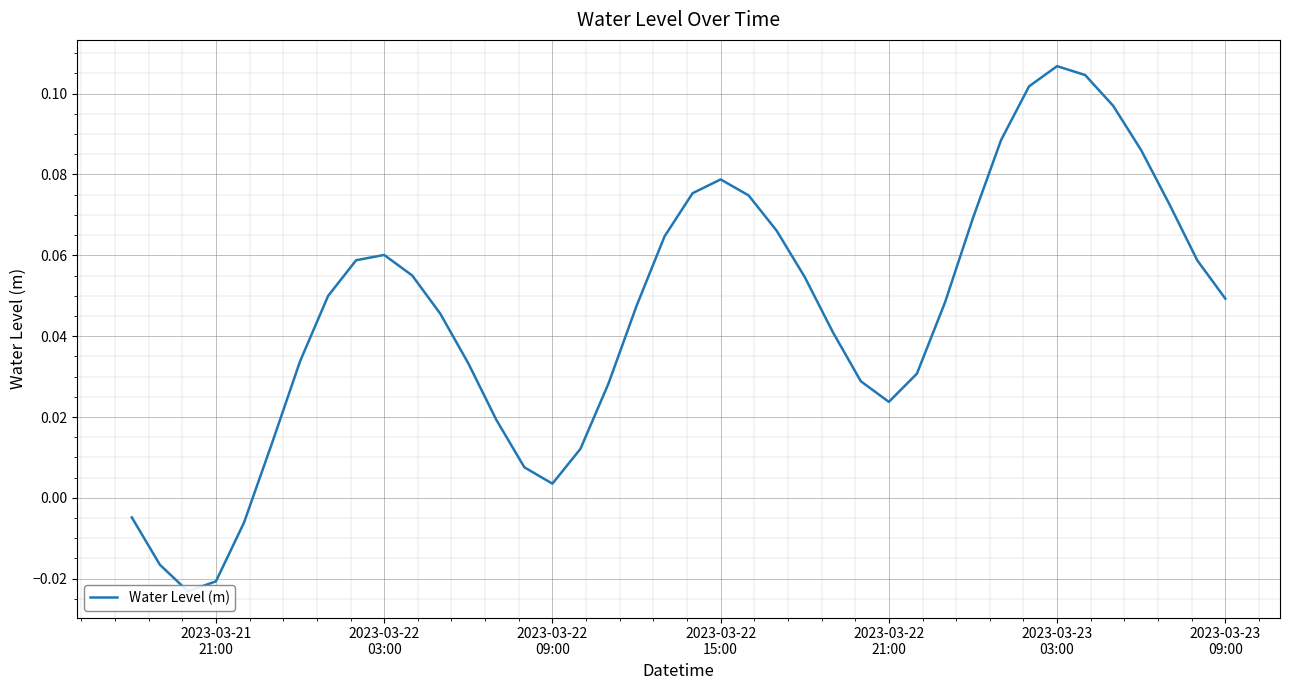

The chart shows a value of -0.0 at 2023-03-21
21:00. True or false?

True